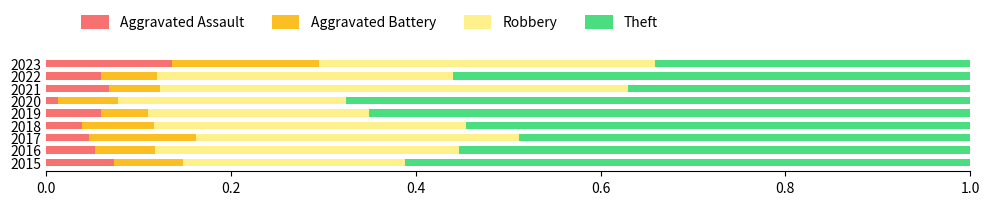

At which label does Aggravated Assault reach its peak?

2023